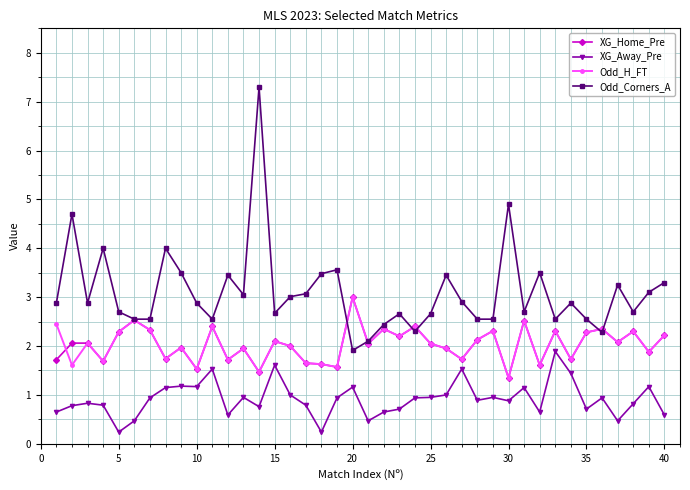

True or false: XG_Away_Pre and Odd_H_FT intersect in this chart.

False